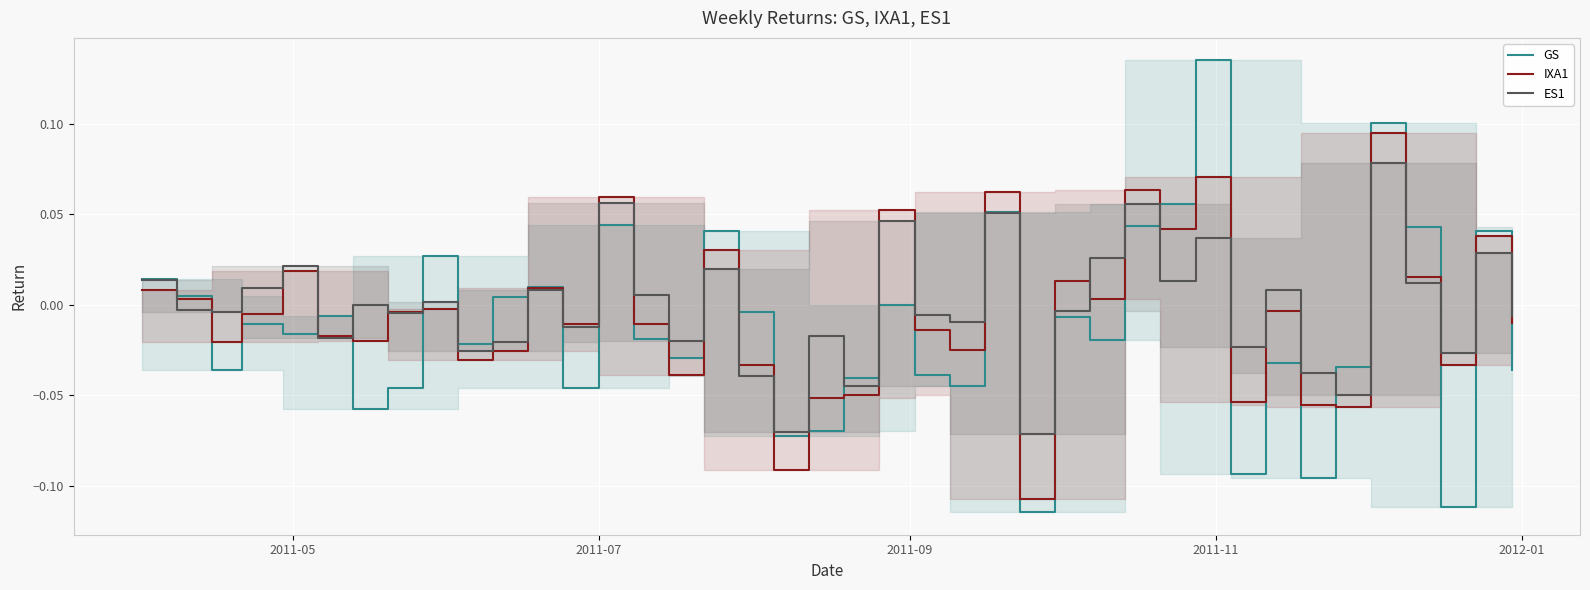

List the series in order of their peak value, lowest first.

ES1, IXA1, GS